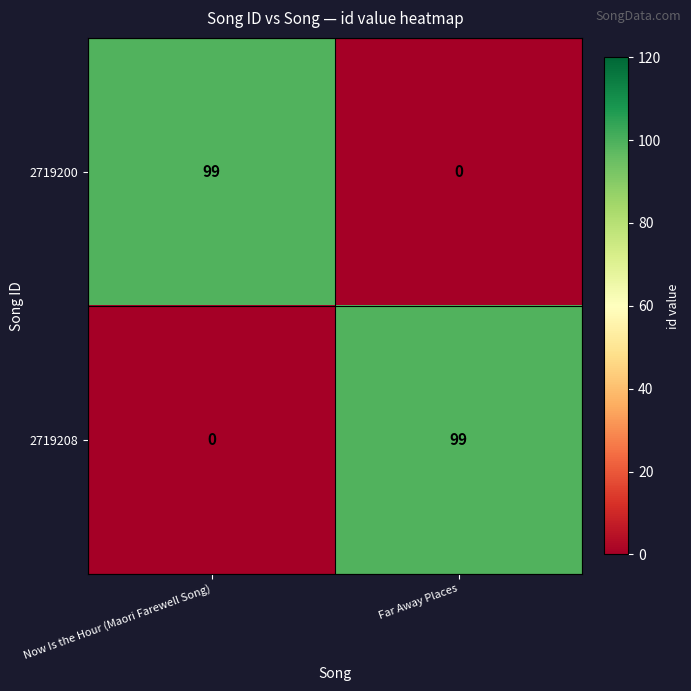

Is it true that 2719208 equals 0 at Now Is the Hour (Maori Farewell Song)?

True